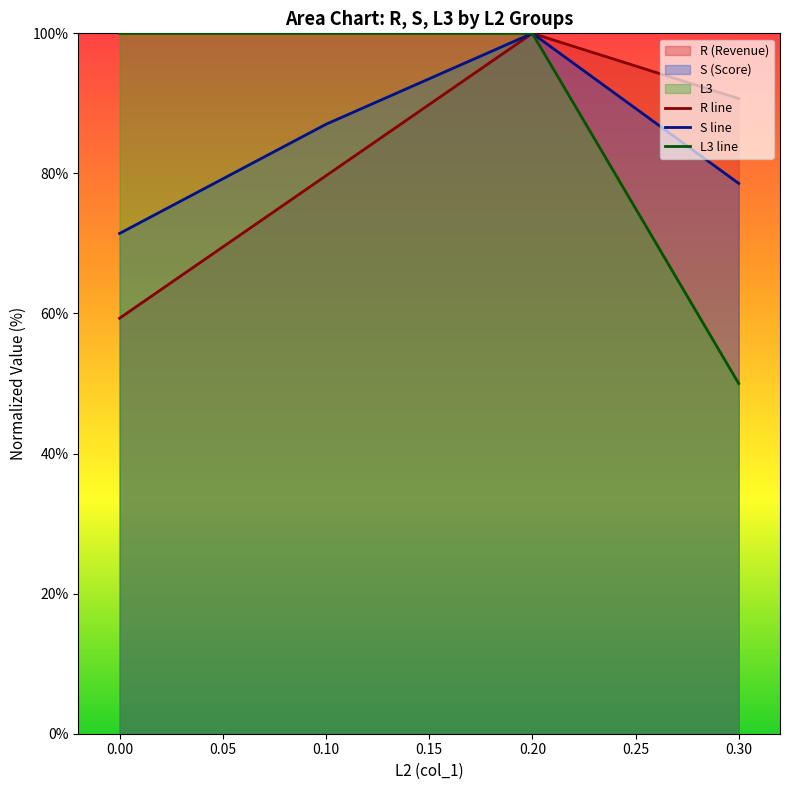

What is the average value of the S line series?

84.3